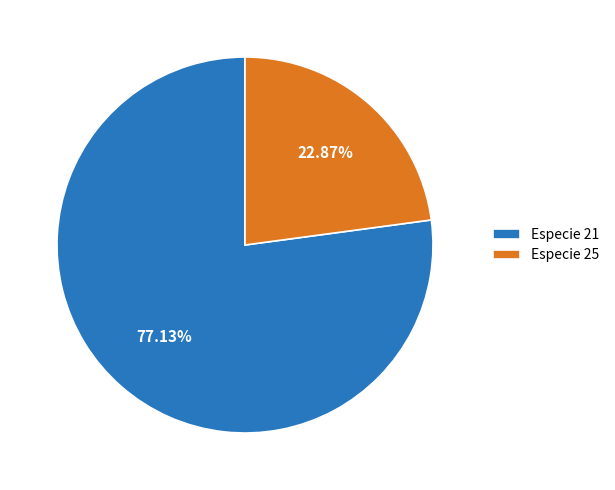

Between Especie 21 and Especie 25, which is larger?

Especie 21